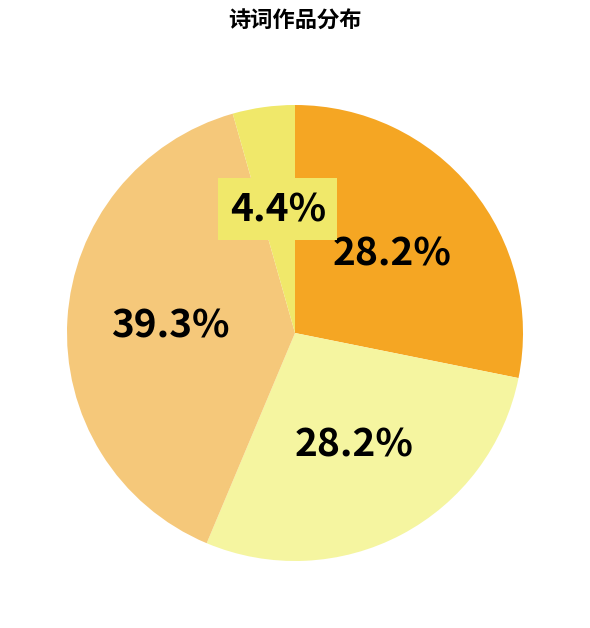

How many segments does this pie chart have?

4